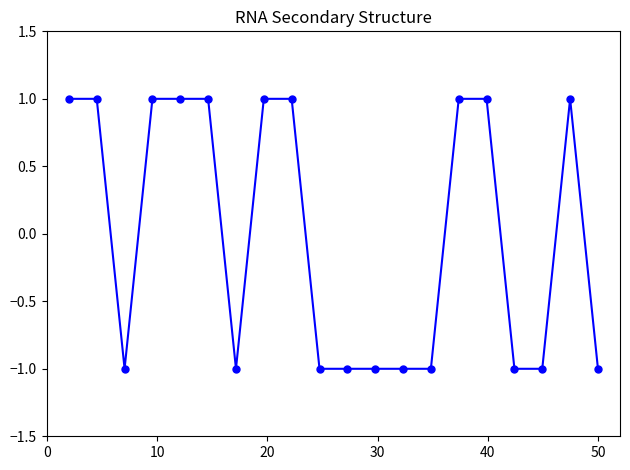

What is the value of the 10th point from the left?

-1